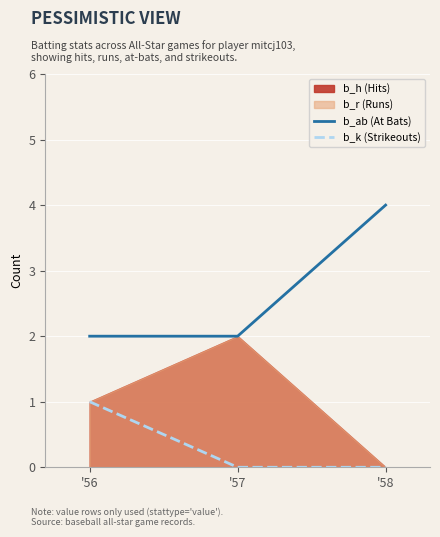

Is the value of b_k (Strikeouts) at '58 greater than the value of b_ab (At Bats) at '58?

No